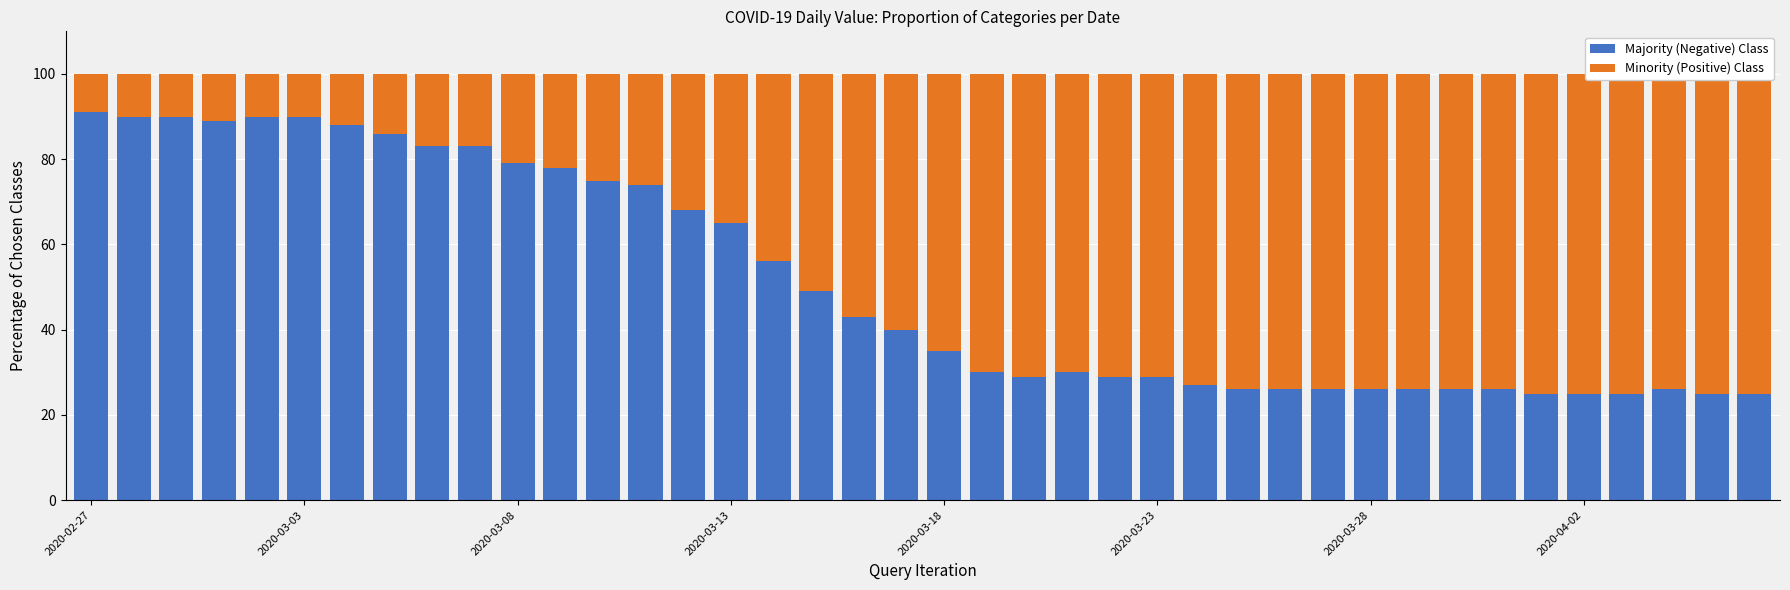

At which category is the sum across all series the highest?

2020-02-27